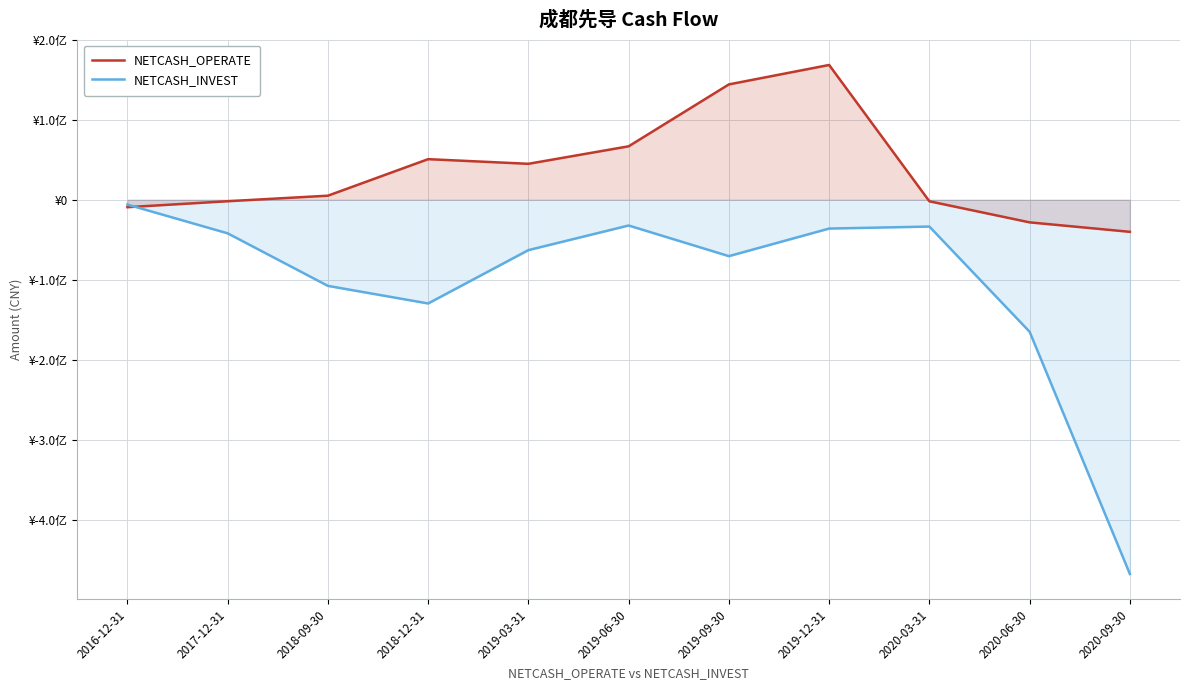

At which label is NETCASH_INVEST closest to -236488661?

2020-06-30